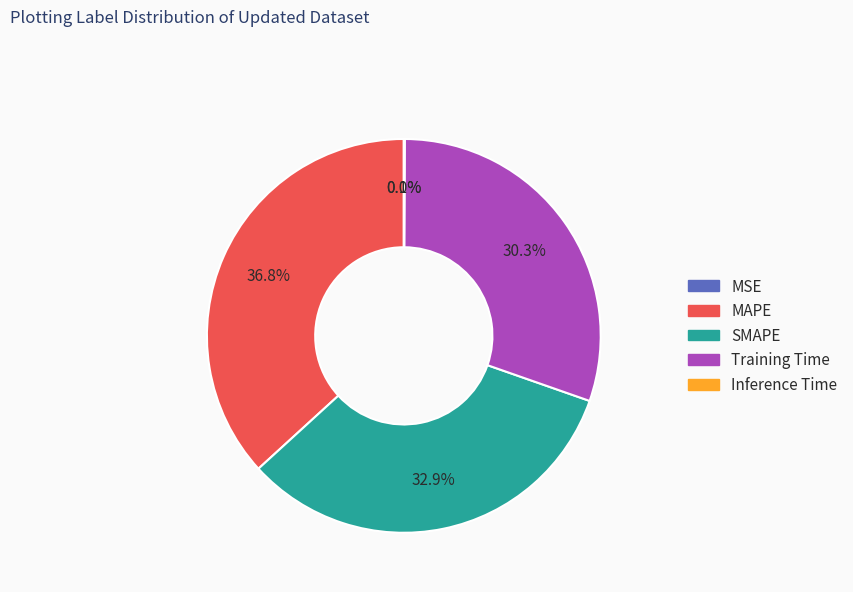

Is there a majority slice in this chart?

No